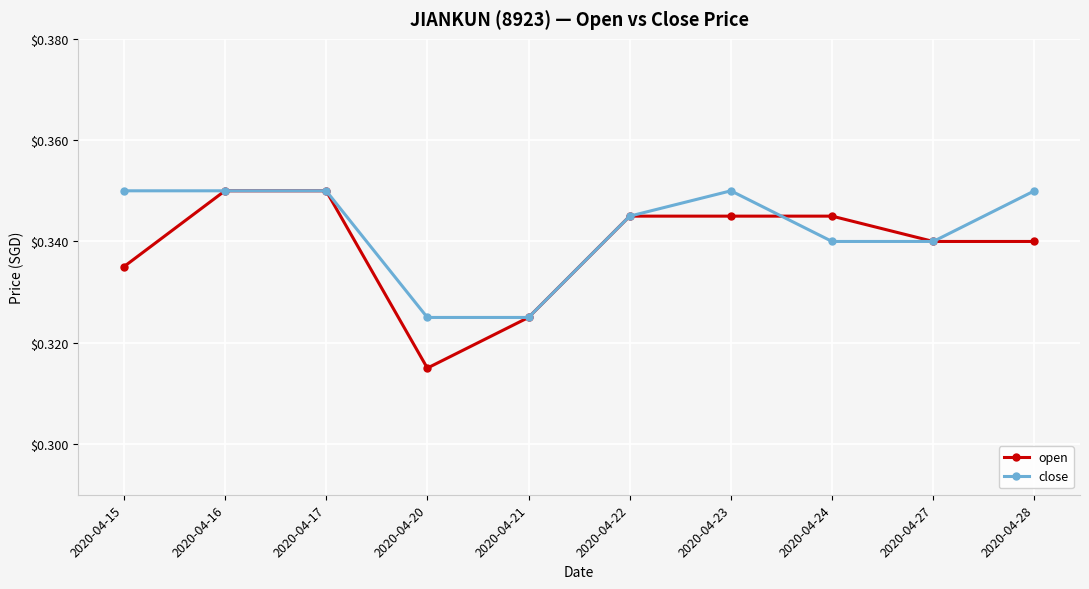

Which series has the largest range (max minus min)?

open